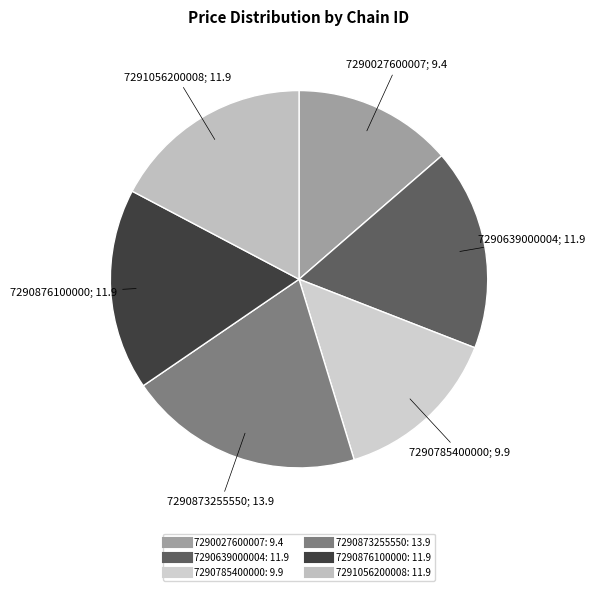

Count the number of slices in the pie.

6